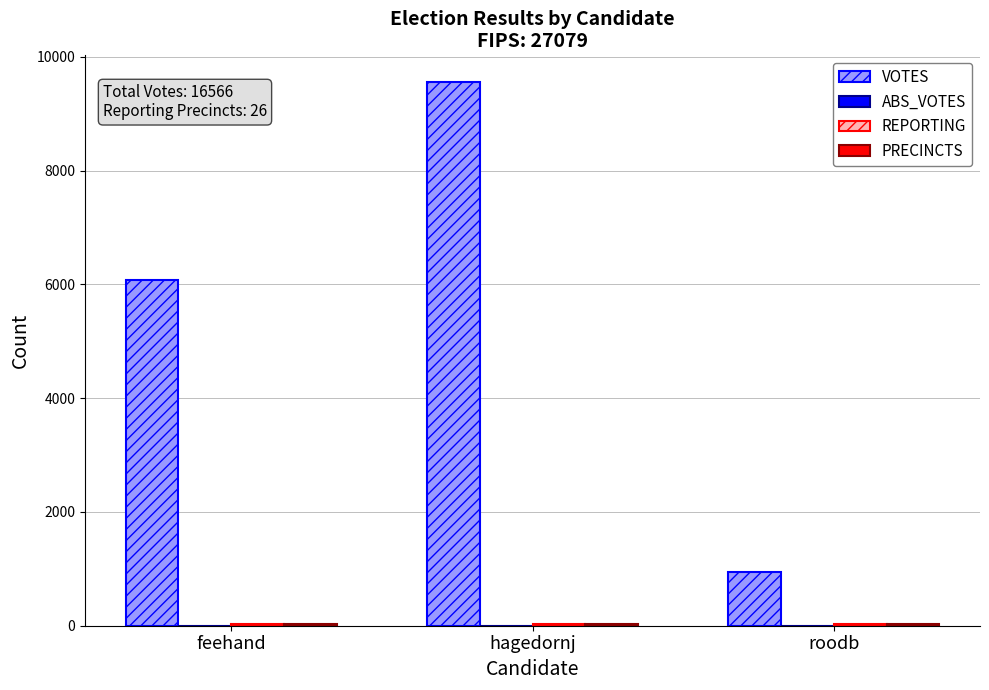

What is the maximum value shown in the chart?

9551